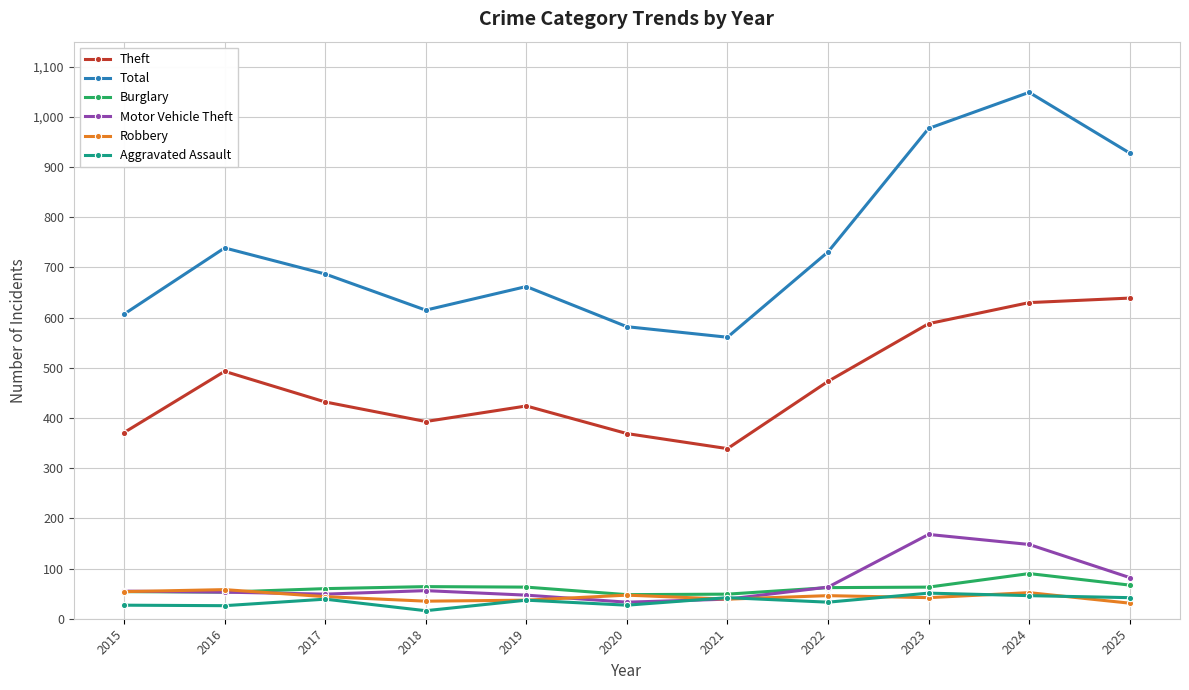

What are all the series names shown in the legend?

Theft, Total, Burglary, Motor Vehicle Theft, Robbery, Aggravated Assault